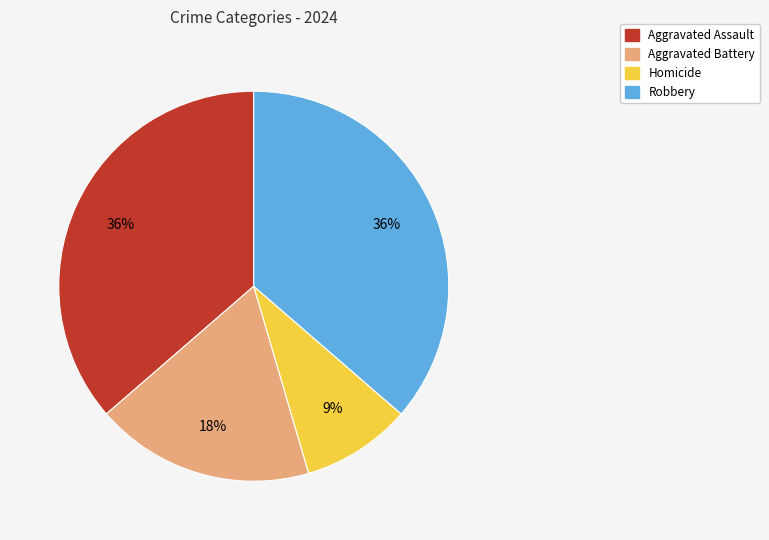

Is it true that Homicide is 9% of the pie?

True